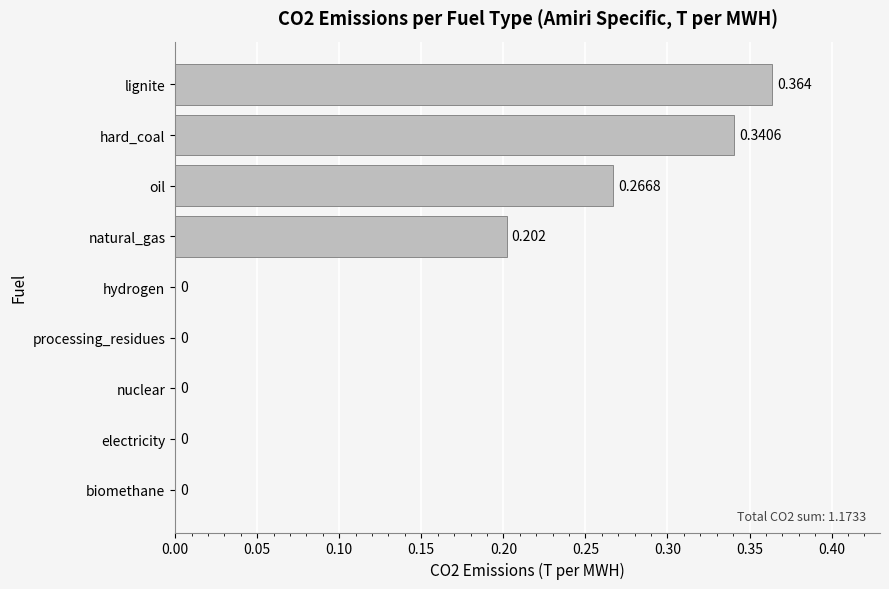

Which label corresponds to the largest value in the chart?

lignite